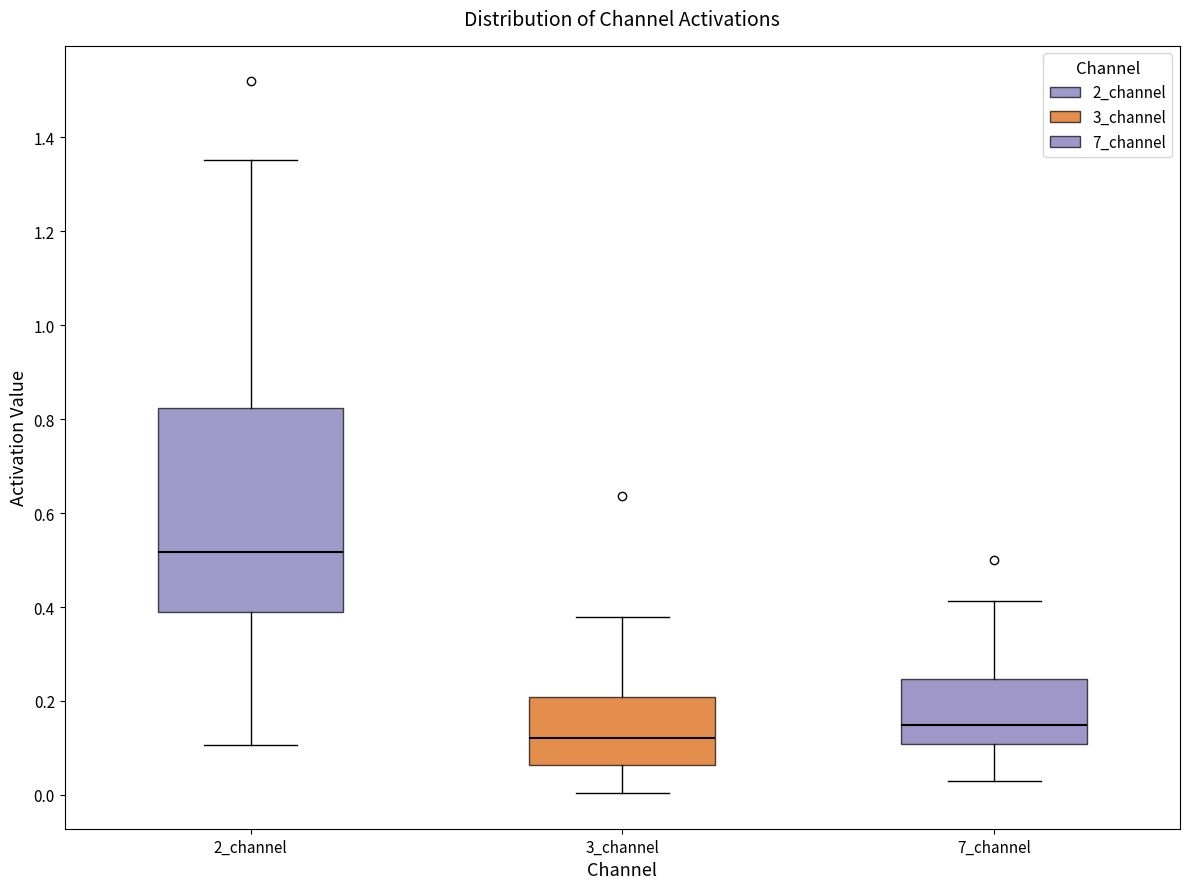

Comparing the boxes themselves (not the whiskers), which one is the tallest?

2_channel